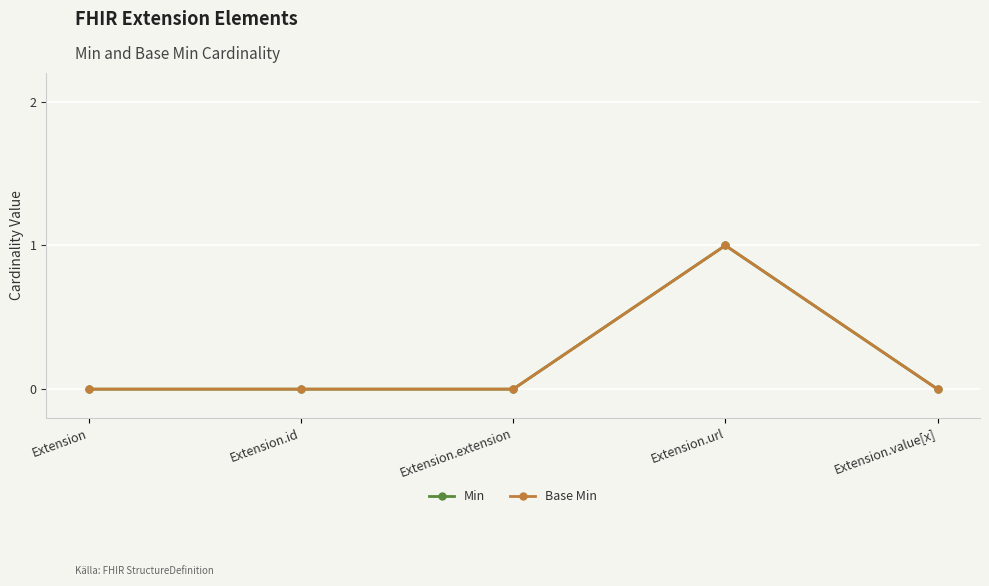

Rank the categories by Min value from highest to lowest.

Extension.url, Extension, Extension.id, Extension.extension, Extension.value[x]